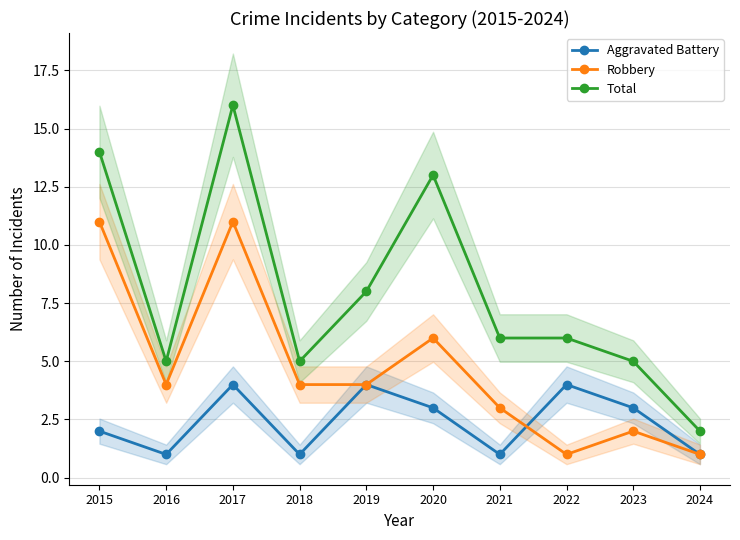

True or false: Total and Robbery cross at least once.

False